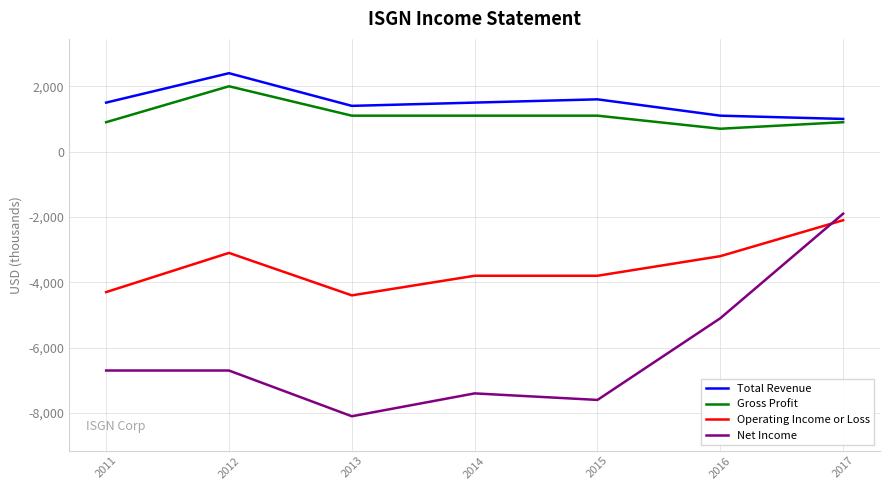

Which series has the largest range (max minus min)?

Net Income